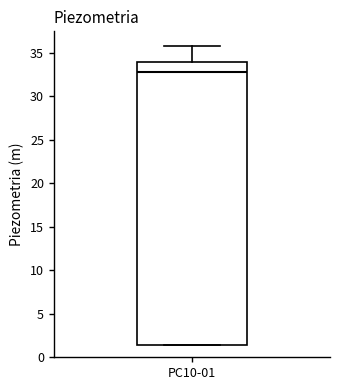

Read this box plot against the y-axis: the position of the median line, the range covered by the box, and the ends of both whiskers. The values are not printed on the chart, so give them approximately, as read against the axis.

median 33.0, box 1.5 to 34.0, whiskers 1.5 to 36.0